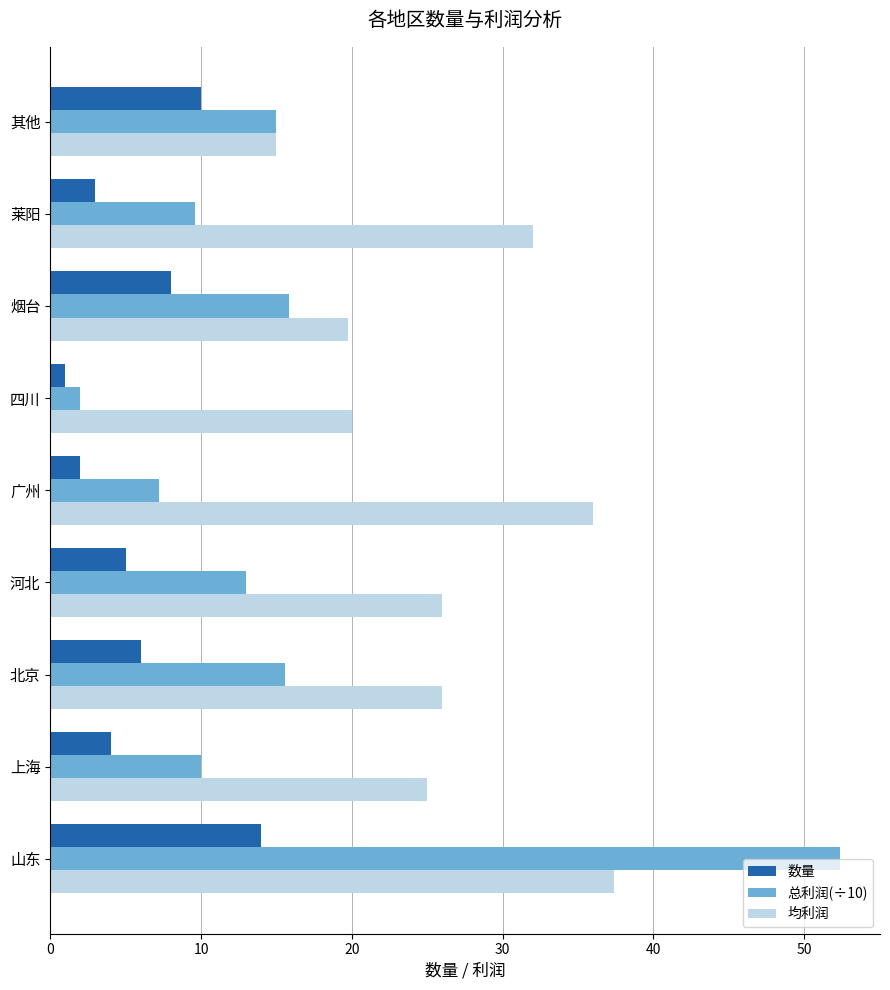

What is the difference between the highest and lowest values at 河北?

21.0